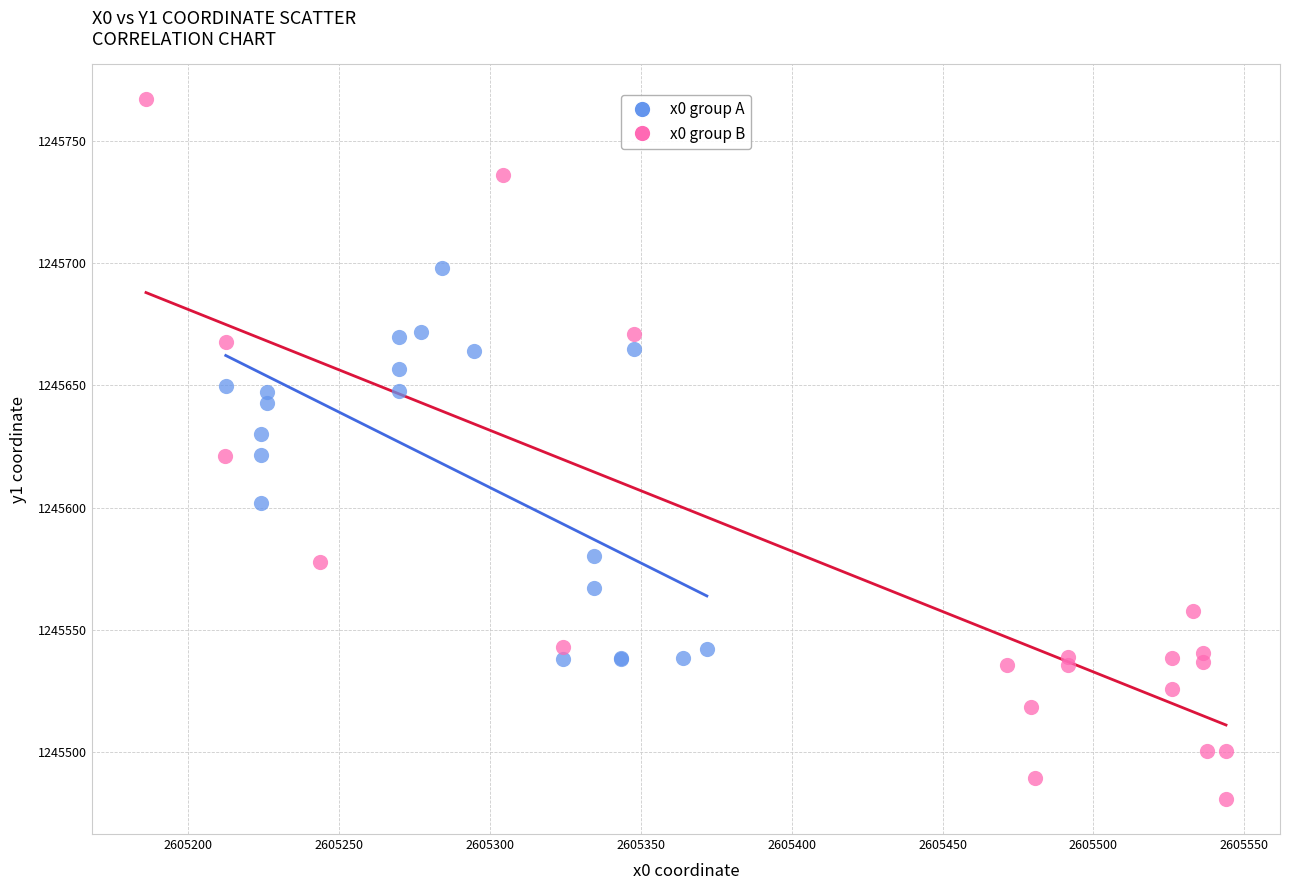

Which series has the largest Y range (max minus min)?

x0 group B